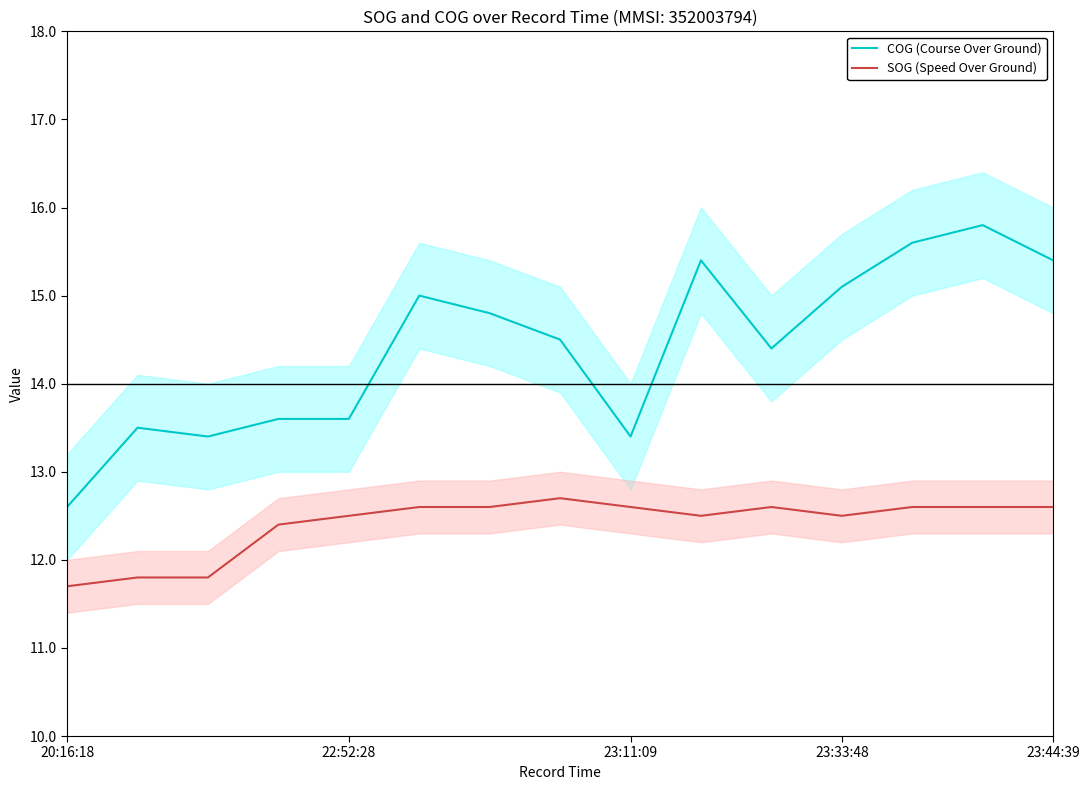

What is the greatest value displayed?

15.8